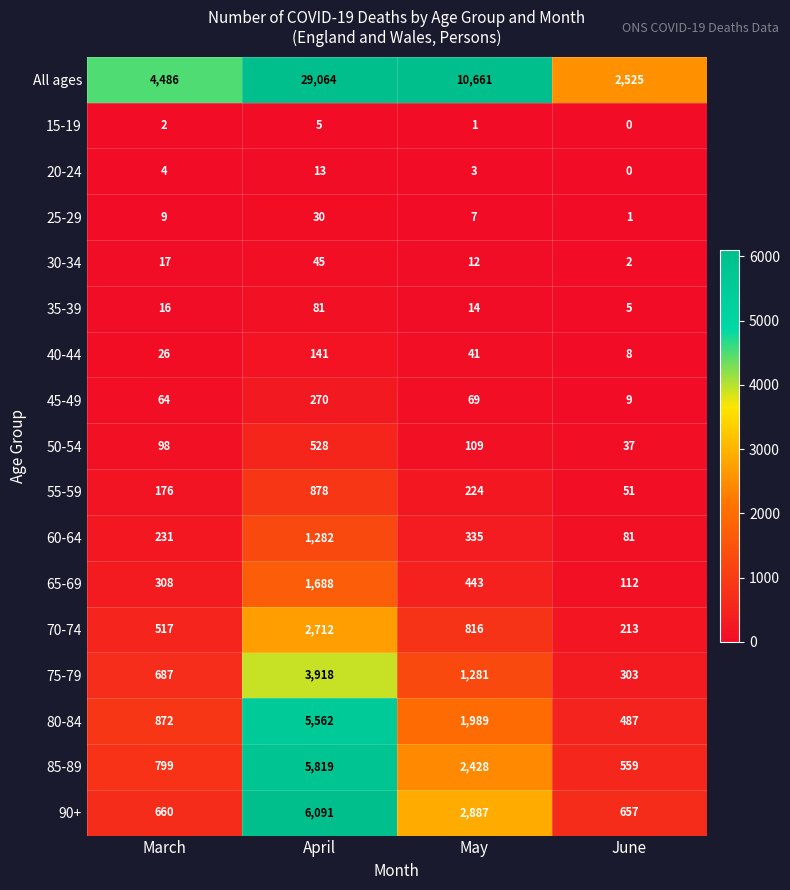

The 60-64 series shows 231 at March. True or false?

True